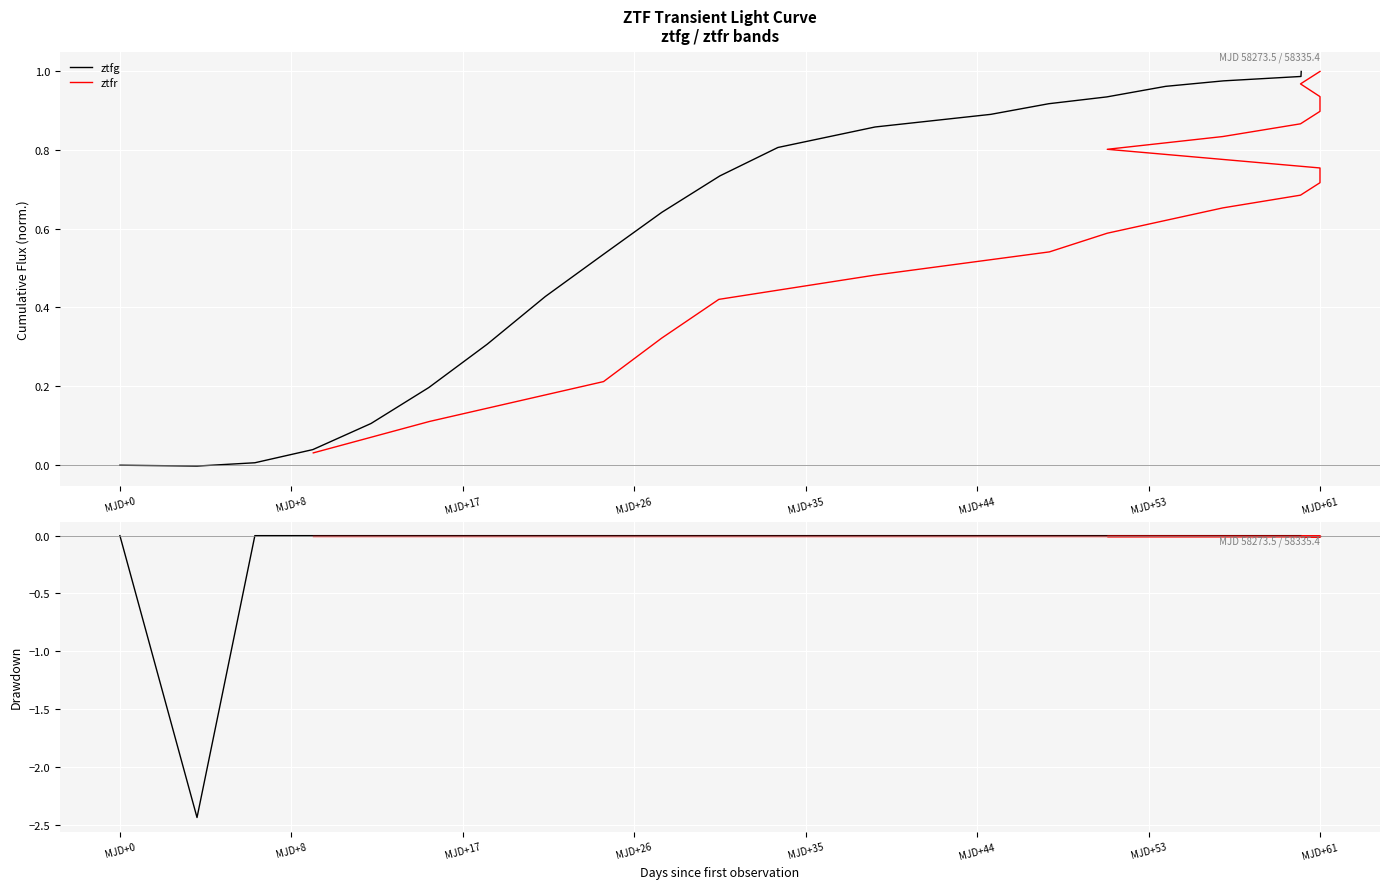

True or false: ztfr and ztfg intersect in this chart.

False